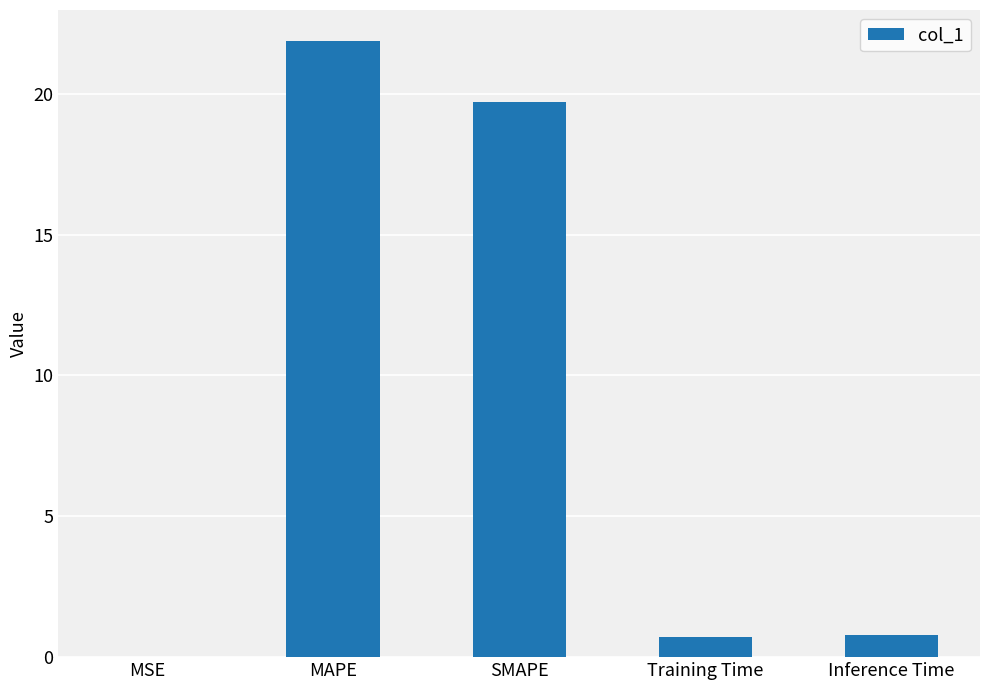

What is the sum of all values?

43.1